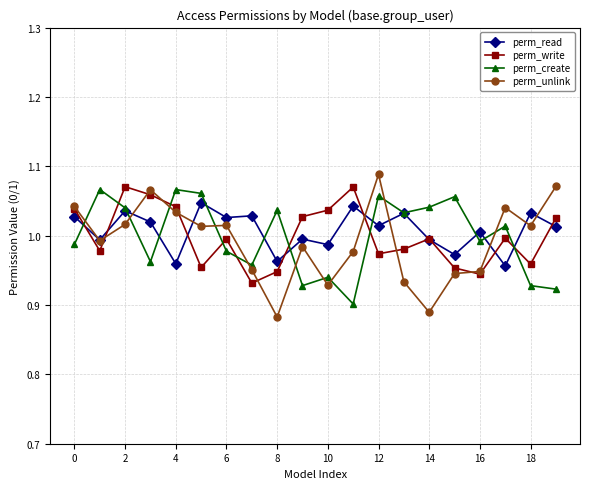

How many interior local peaks does the perm_create series have?

7